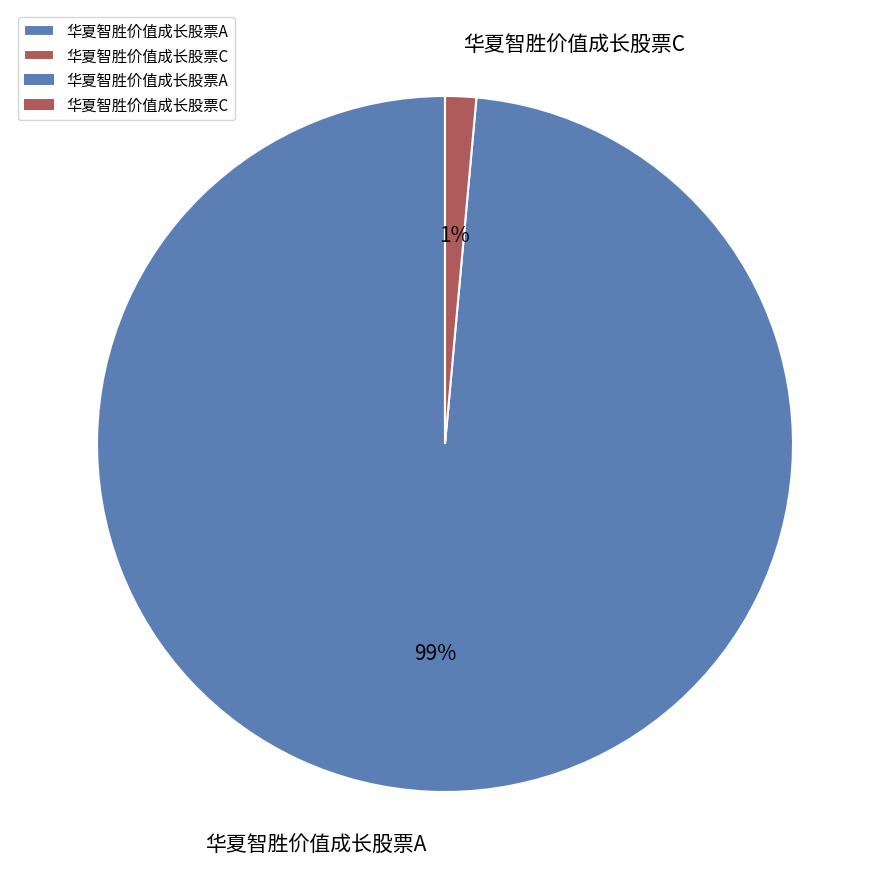

What percentage is the 华夏智胜价值成长股票A slice, to the nearest percent?

99%